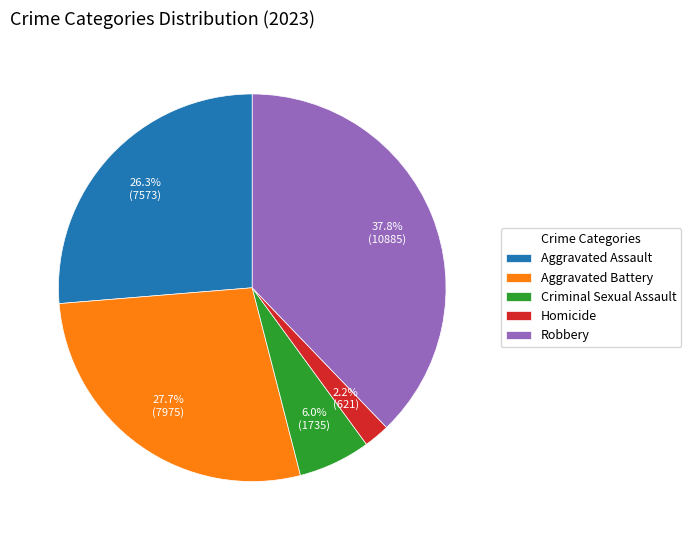

To the nearest percent, what portion does Aggravated Battery represent?

28%